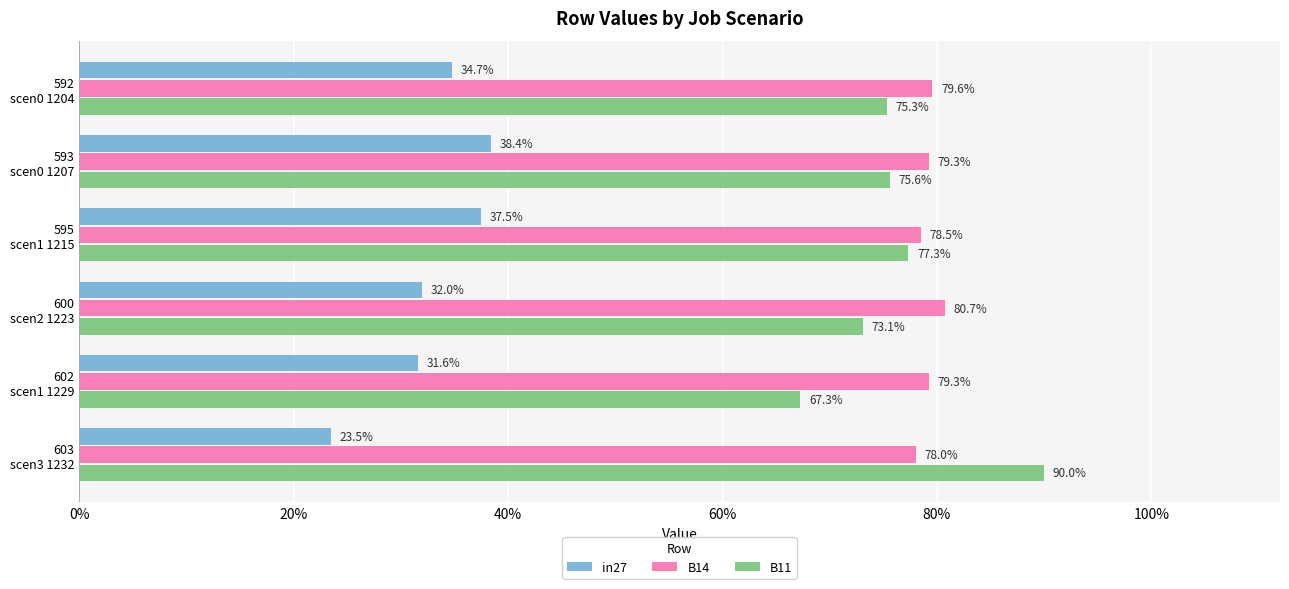

What is the average value of the B11 series?

0.8